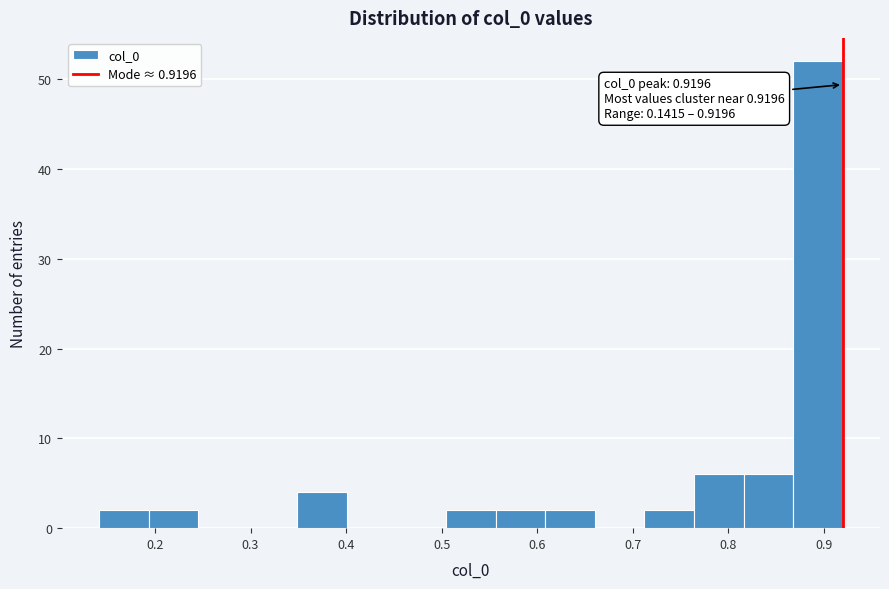

Which range on the x-axis has the tallest bar?

0.87 to 0.92